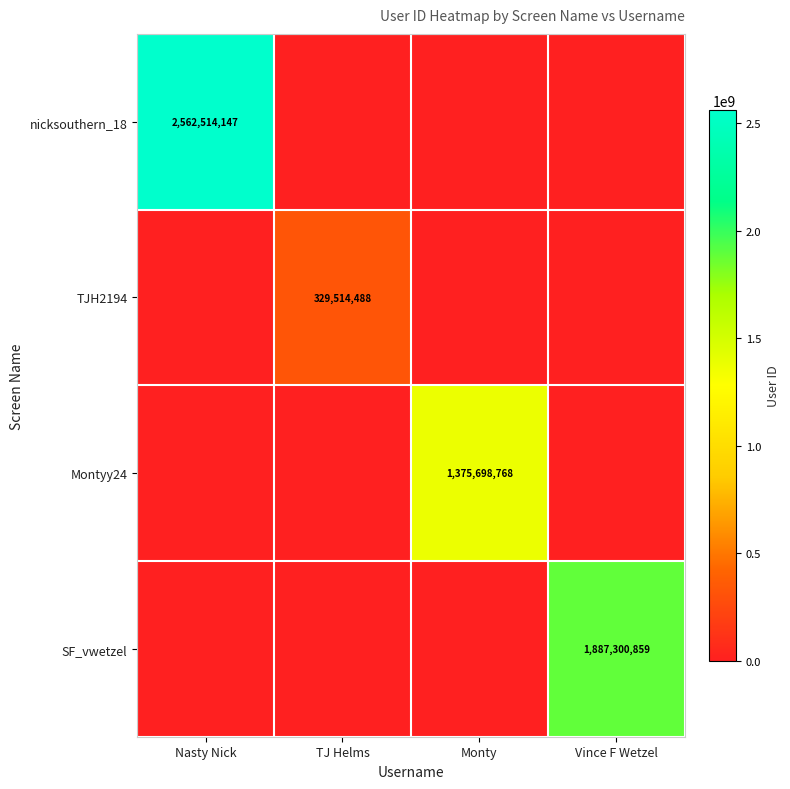

The Montyy24 series shows 646130372 at Monty. True or false?

False